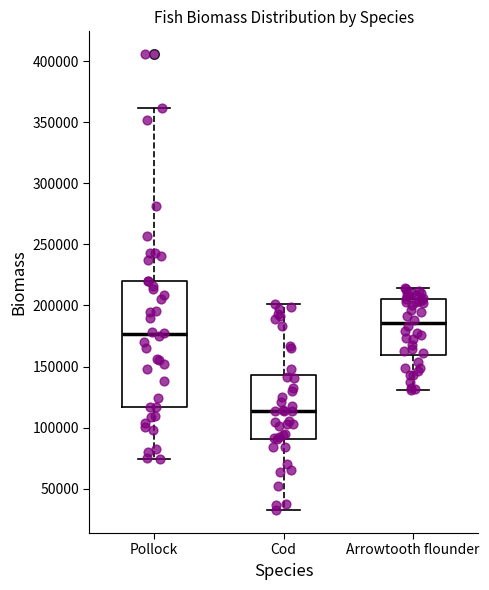

Reading left to right, read every box against the y-axis: the position of its median line, the range the box covers, and the ends of its whiskers. The values are not printed on the chart, so give them approximately, as read against the axis.

Pollock: median 175000, box 115000 to 220000, whiskers 75000 to 360000
Cod: median 115000, box 90000 to 145000, whiskers 30000 to 200000
Arrowtooth flounder: median 185000, box 160000 to 205000, whiskers 130000 to 215000